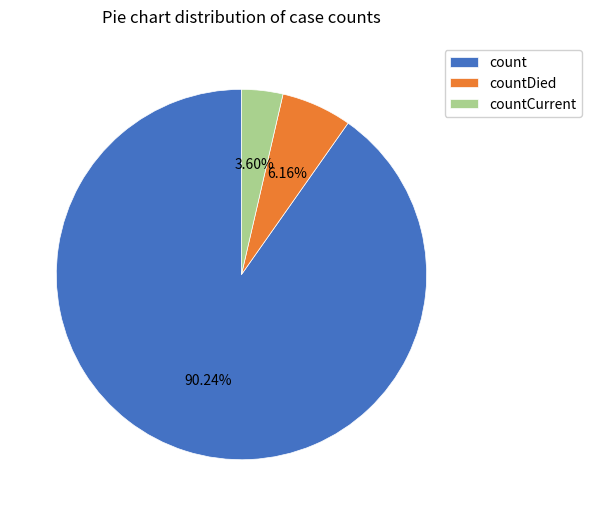

How many segments does this pie chart have?

3